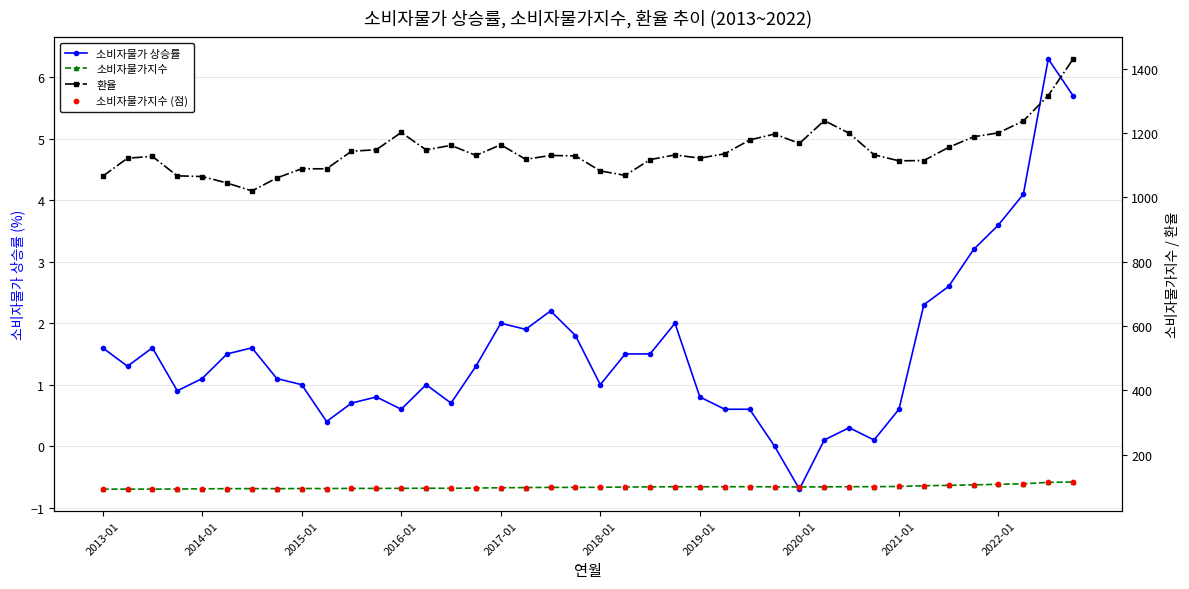

At which category is the sum across all series the highest?

39